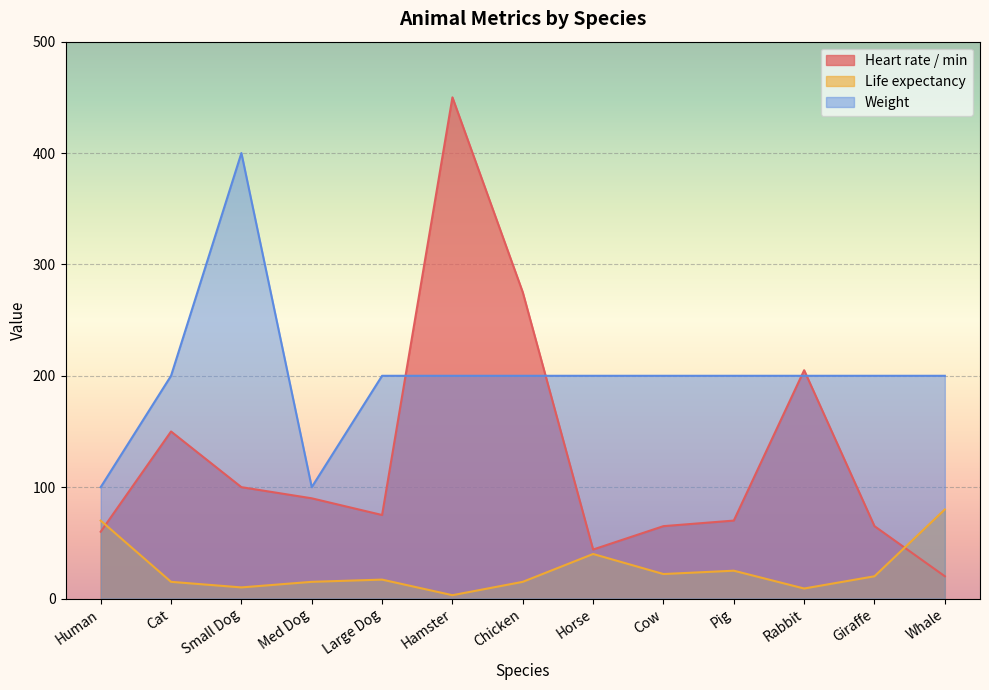

Which series has the widest spread of values?

Heart rate / min